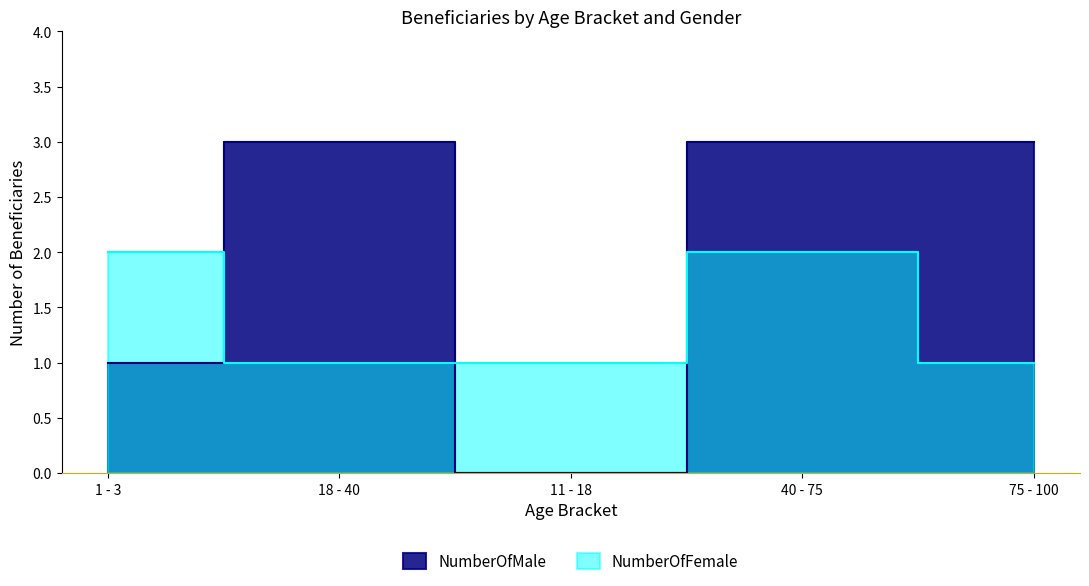

What is the difference between the highest and lowest values at 75 - 100?

2